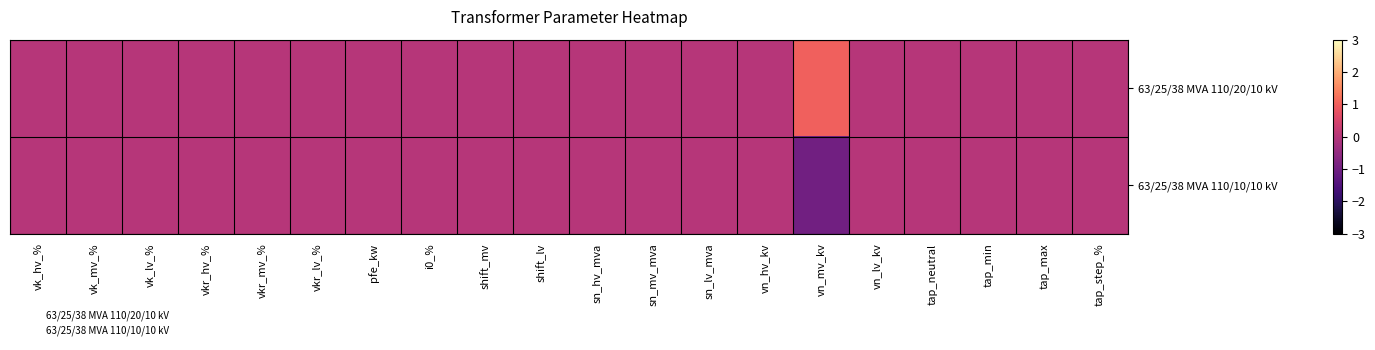

How many distinct data groups are displayed?

2